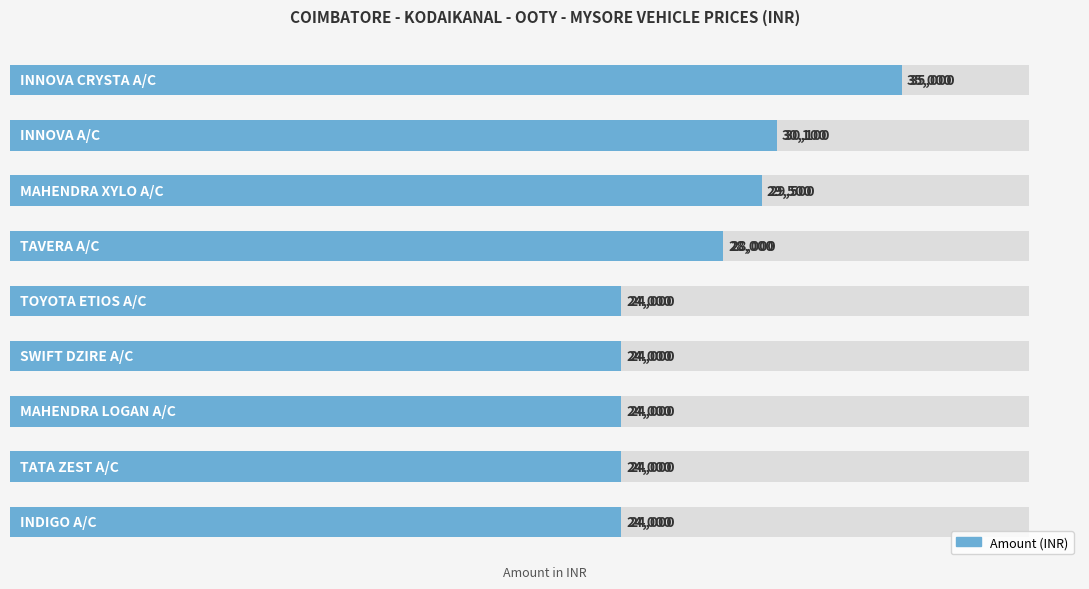

List the labels in order of value, smallest first.

0, 1, 2, 3, 4, 5, 6, 7, 8